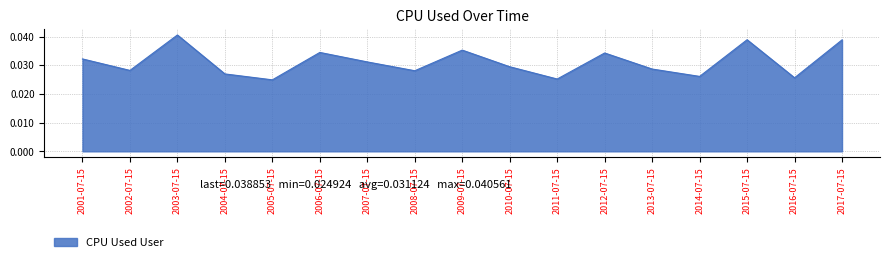

What position from the left is 2006-07-15?

6